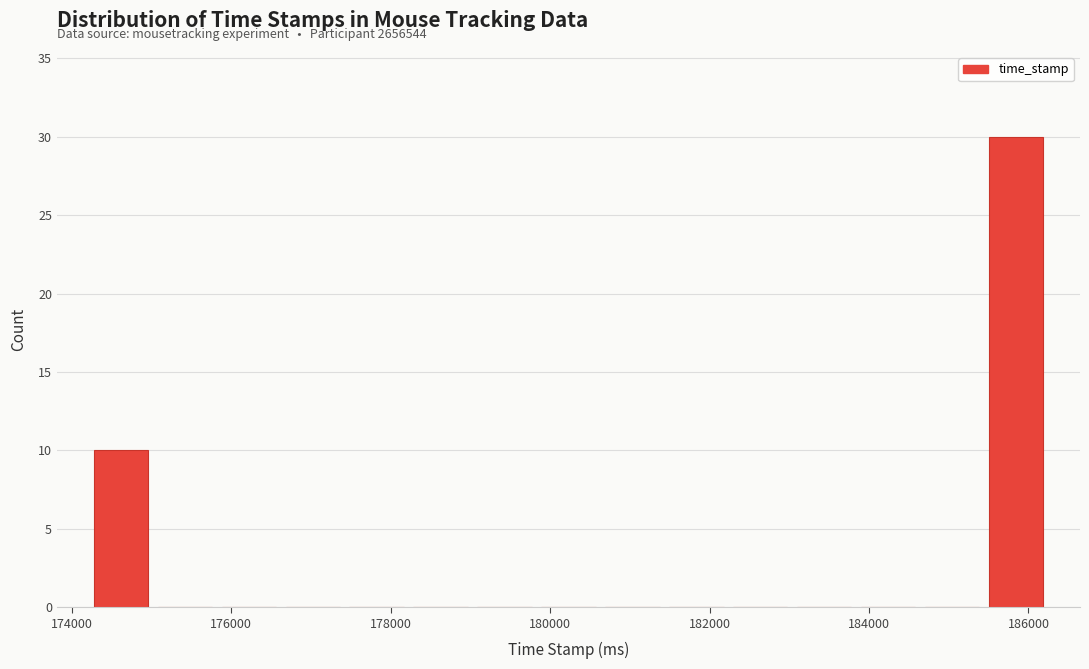

Over which range of the x-axis is the bar tallest?

185400 to 186200